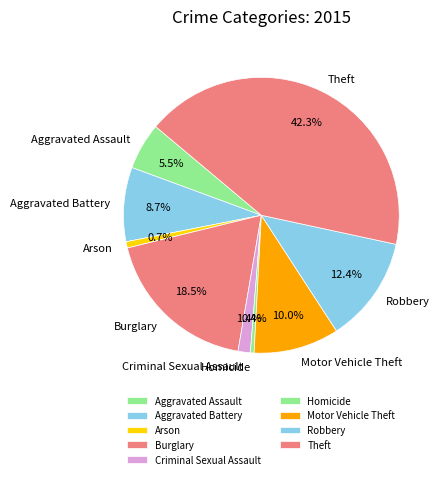

Is there any slice that represents more than half of the pie?

No